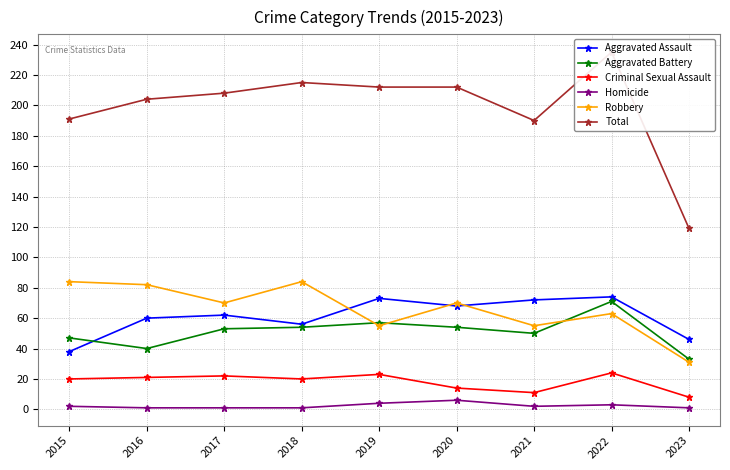

What is the value of the Aggravated Battery point at the 2nd from the left?

40